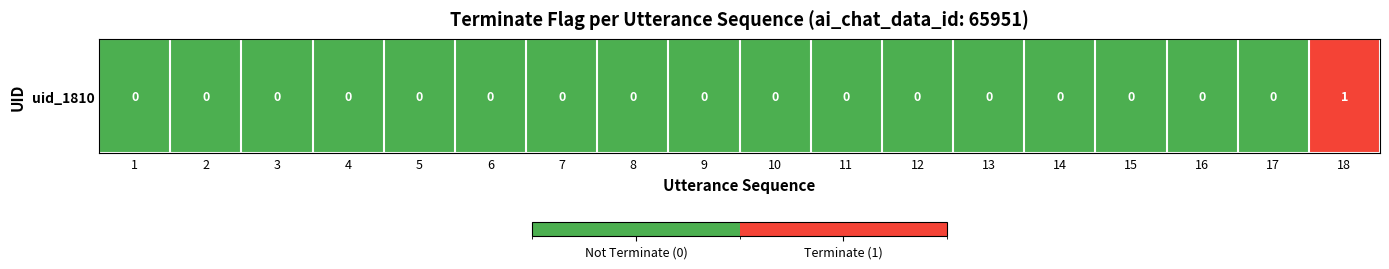

At which category does the chart reach its minimum across all series?

1